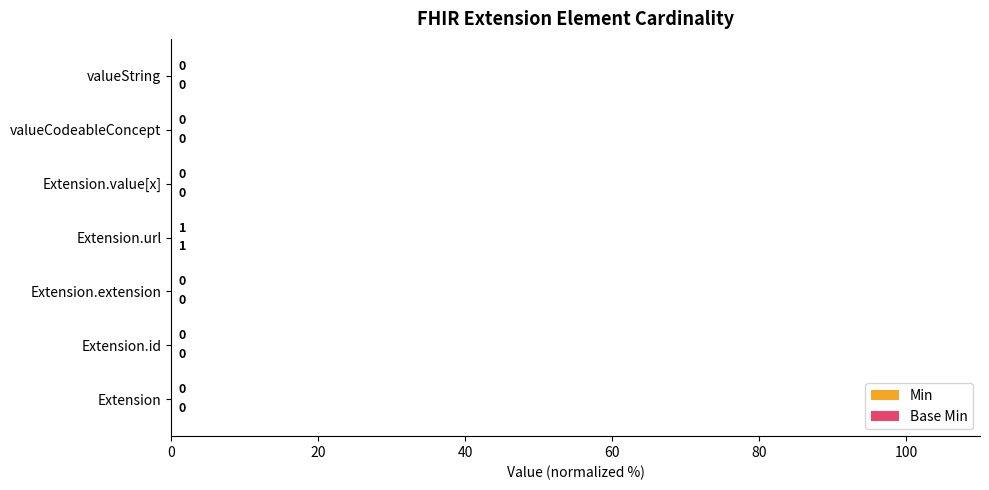

Count the Base Min values in the range 0 to 1.

7